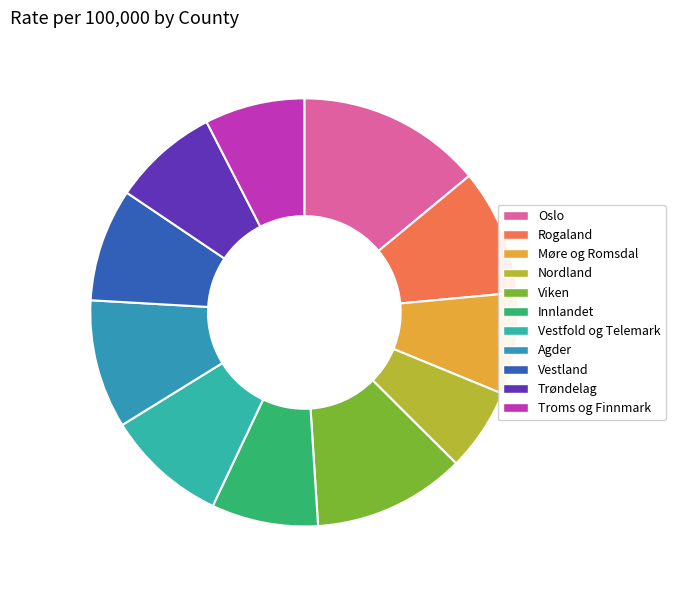

Approximately how many times larger is the value at Agder compared to Rogaland?

1.0